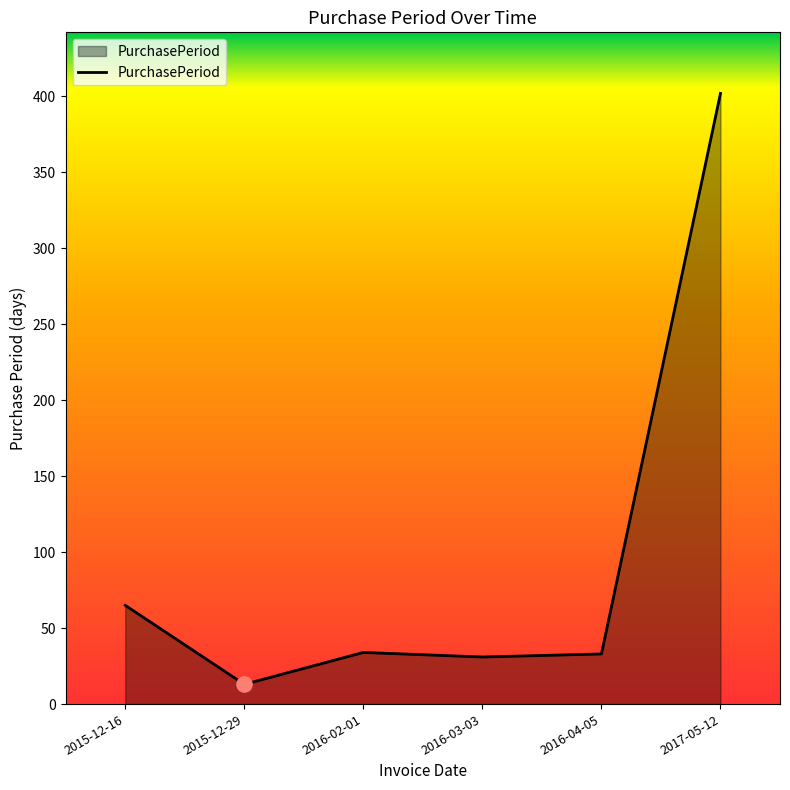

Approximately how many times larger is the value at 2016-03-03 compared to 2016-02-01?

0.9